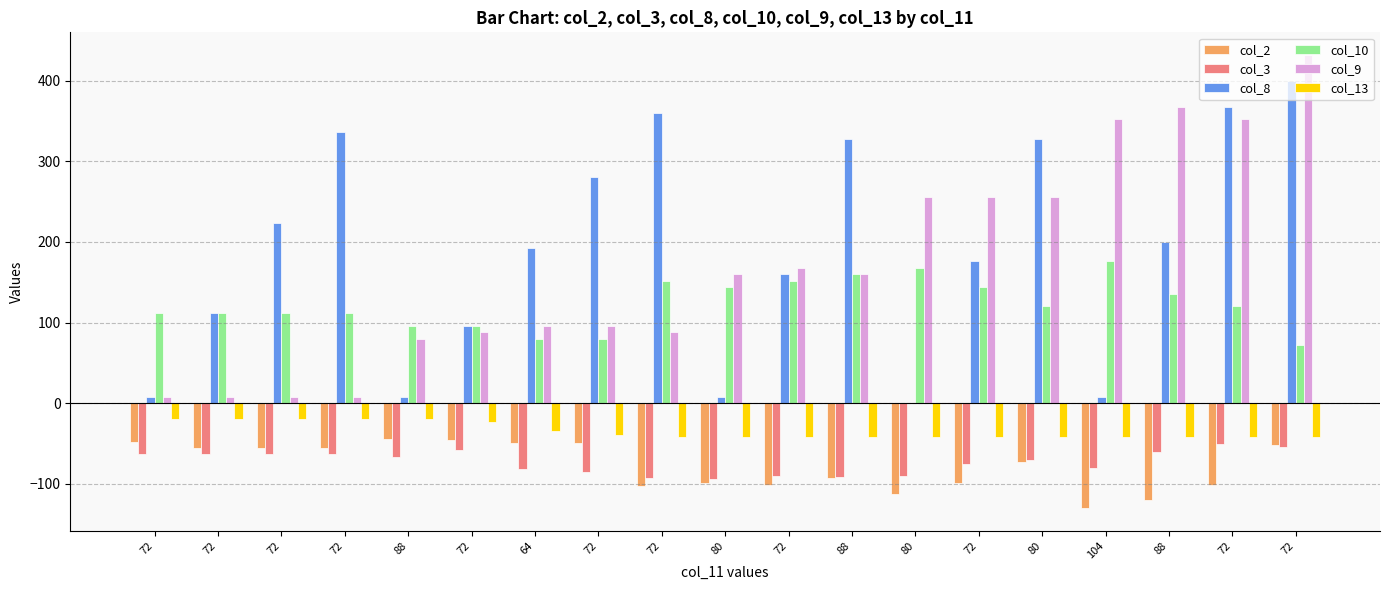

How many categories are shown in the chart?

19